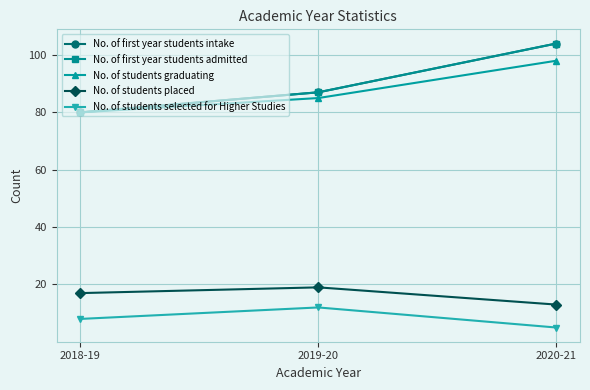

The No. of first year students intake series shows 179 at 2020-21. True or false?

False